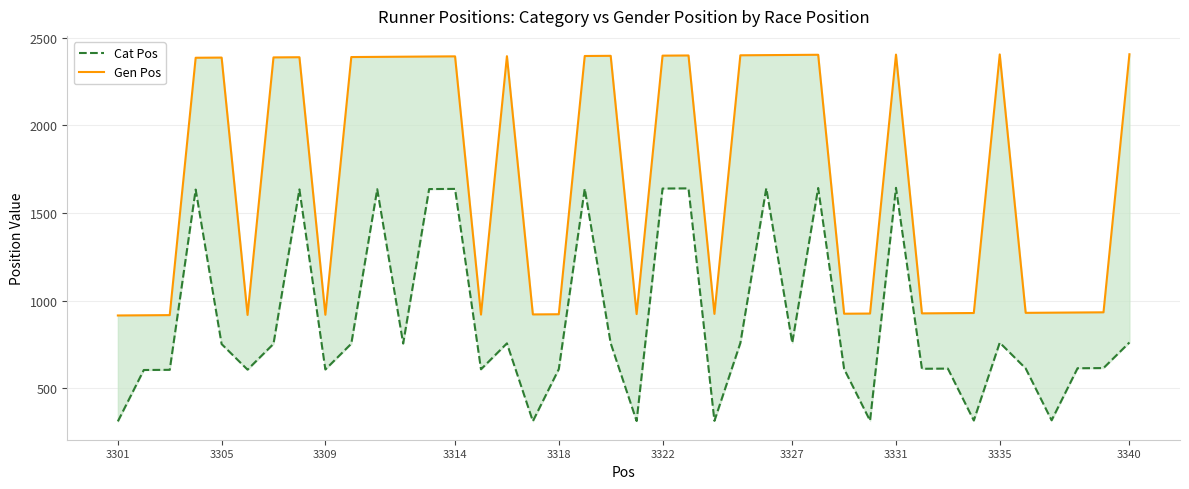

Which series has the widest spread of values?

Gen Pos